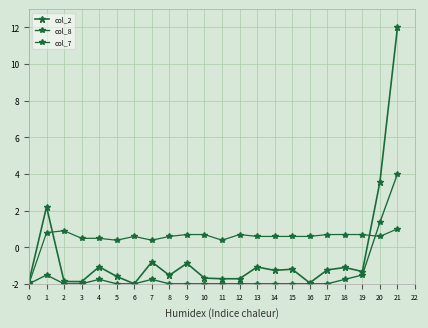

True or false: col_2 has a value of -1.9 at 0.

True